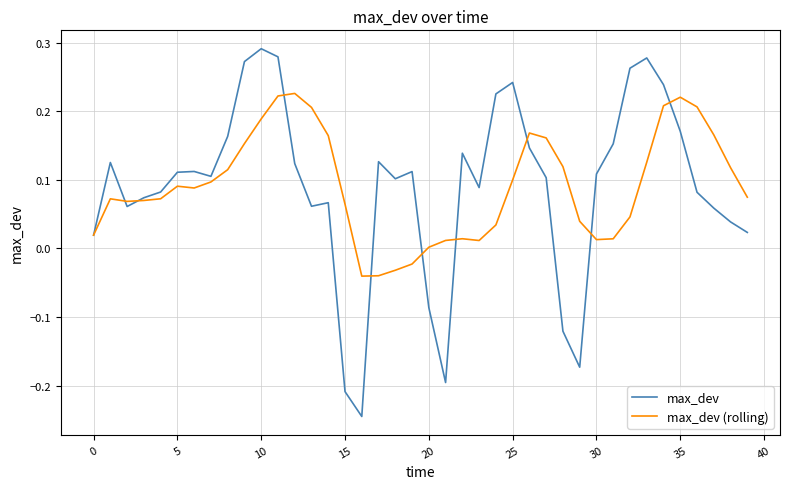

Which series has the largest range (max minus min)?

max_dev